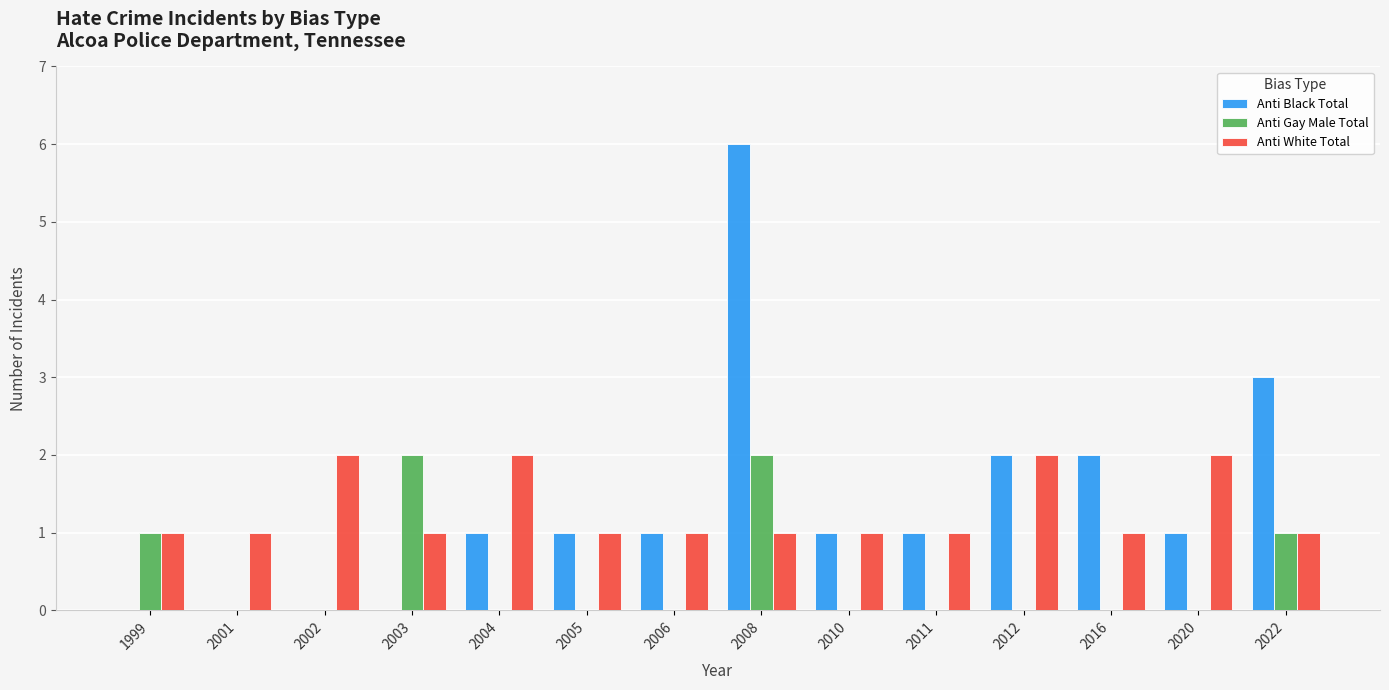

The value of Anti Gay Male Total at 1999 is 2. True or false?

False